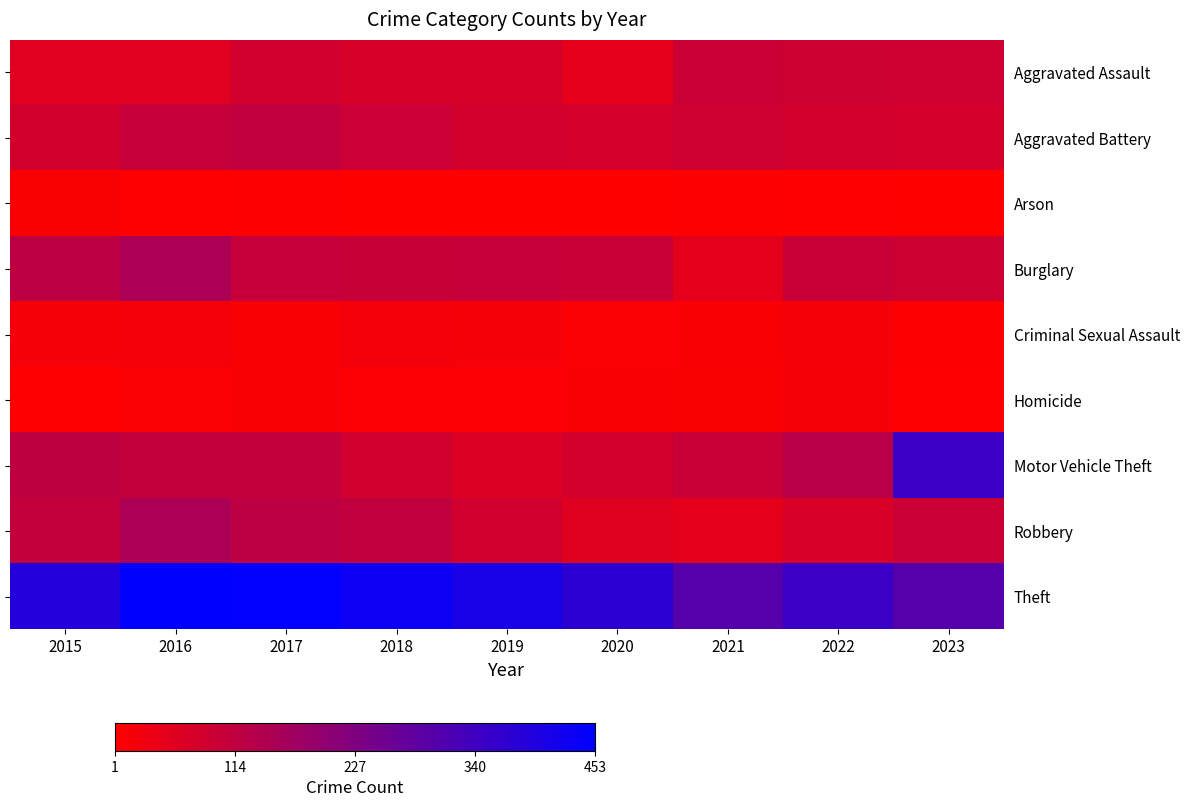

What is the total value across all series at 2015?

901